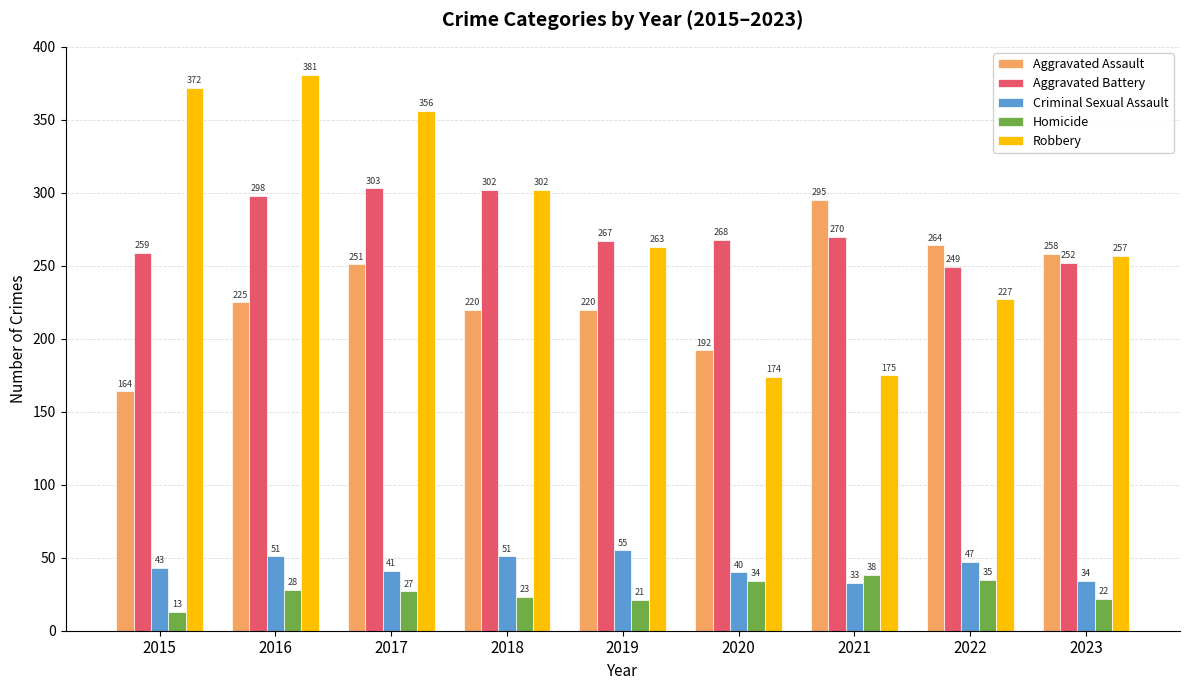

How many data points in Aggravated Battery are less than 268?

4